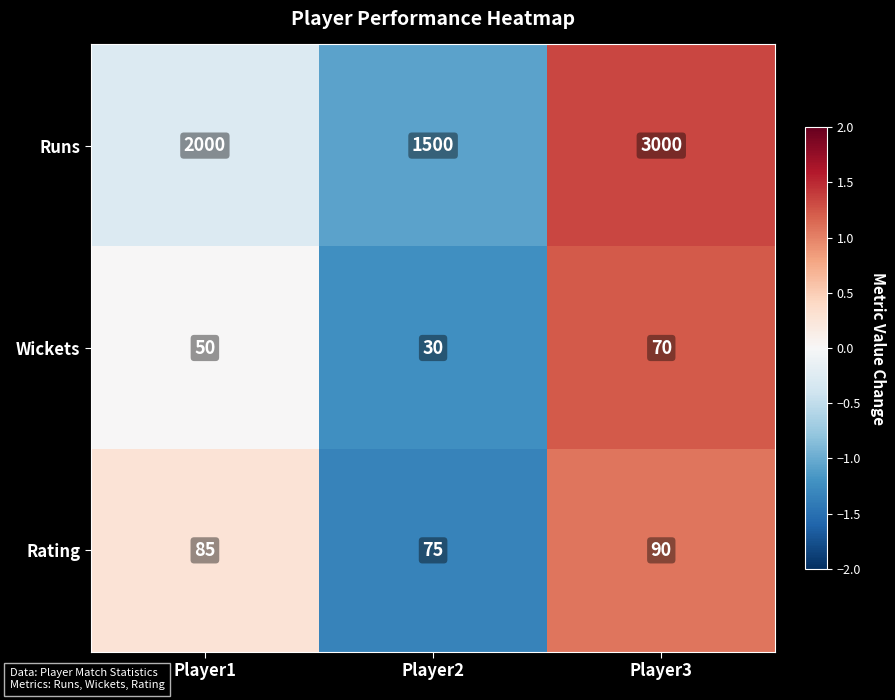

What is the total value across all series at Player2?

1605